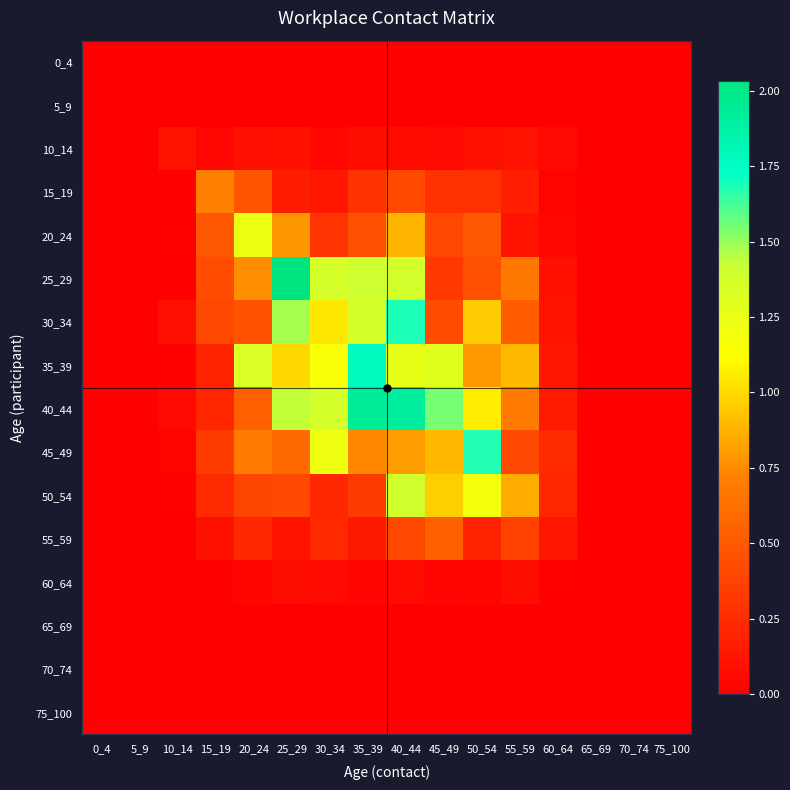

What is the greatest value displayed?

2.0